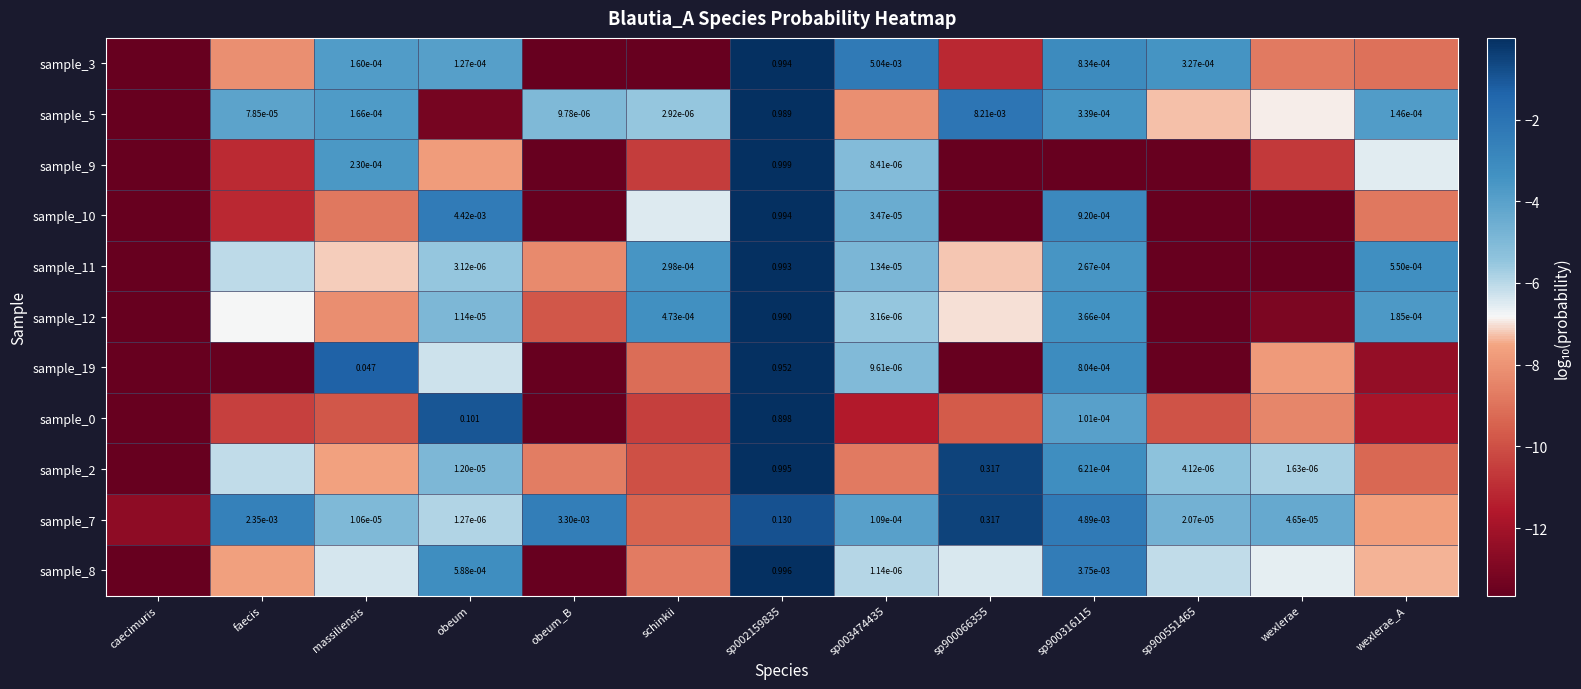

Is the value of sample_10 at sp900316115 greater than the value of sample_7 at massiliensis?

Yes